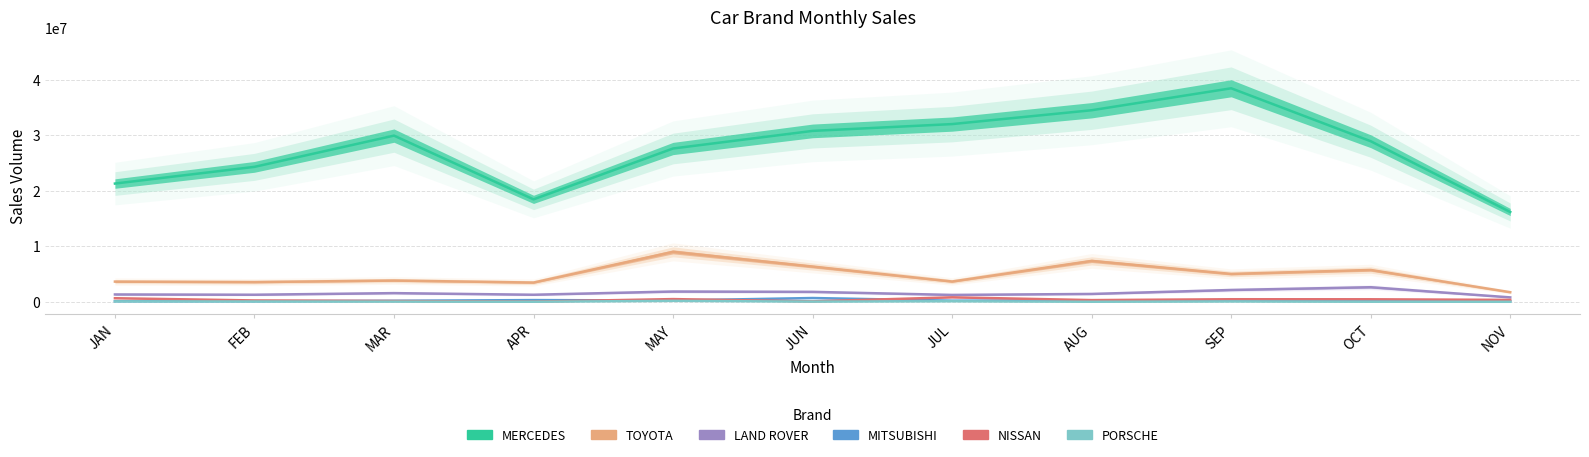

Reading left to right, transcribe all the data shown in this chart.

MERCEDES: 21308419	24320368	29952878	18460741	27631047	30803414	32031623	34526254	38486021	28941616	16182970
TOYOTA: 3634647	3547678	3830634	3463738	8998714	6348557	3652377	7367719	5020102	5731461	1721519
LAND ROVER: 1318326	1268088	1557944	1266567	1847821	1784729	1234480	1411015	2122810	2621722	789440
MITSUBISHI: 101692	97714	178459	303441	231215	675301	197539	254983	185730	181532	85534
NISSAN: 639252	237434	134843	28361	482042	71882	801526	300770	456678	448962	335137
PORSCHE: 67137	47925	26815	5773	161228	30126	92453	3082	53487	9009	0